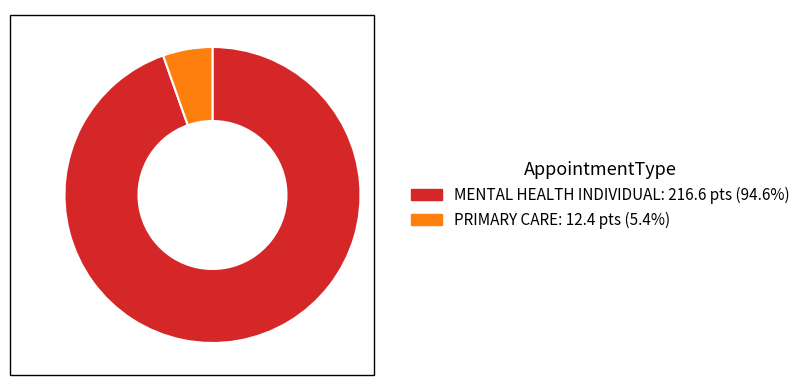

The MENTAL HEALTH INDIVIDUAL slice represents 84% of the pie. True or false?

False